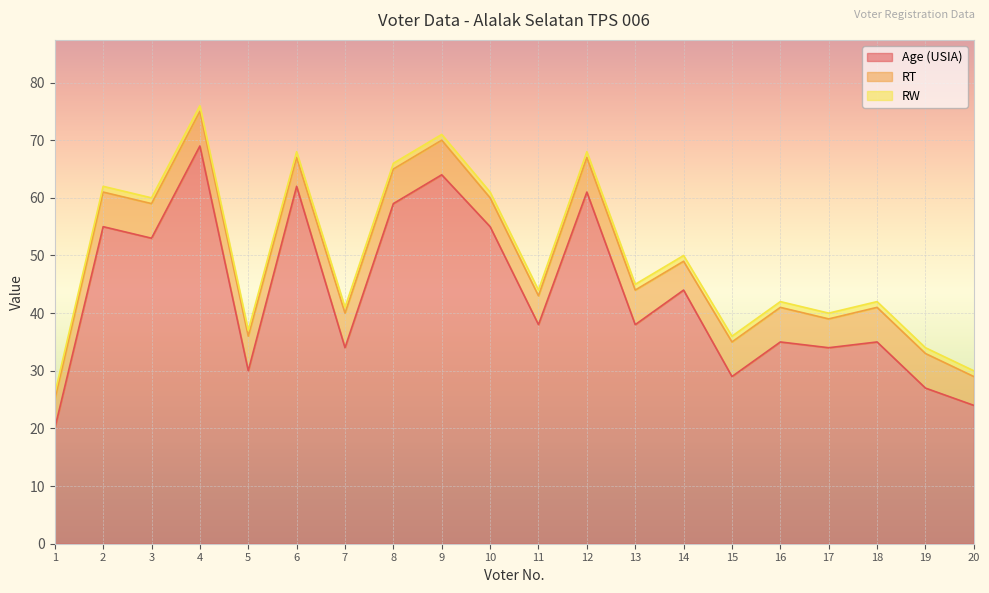

True or false: Age (USIA) and RW cross at least once.

False